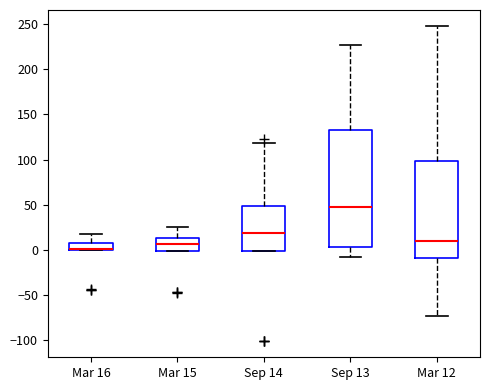

Where does the lower whisker of the box for Sep 13 end on the y-axis? The values are not printed on the chart, so give them approximately, as read against the axis.

-10